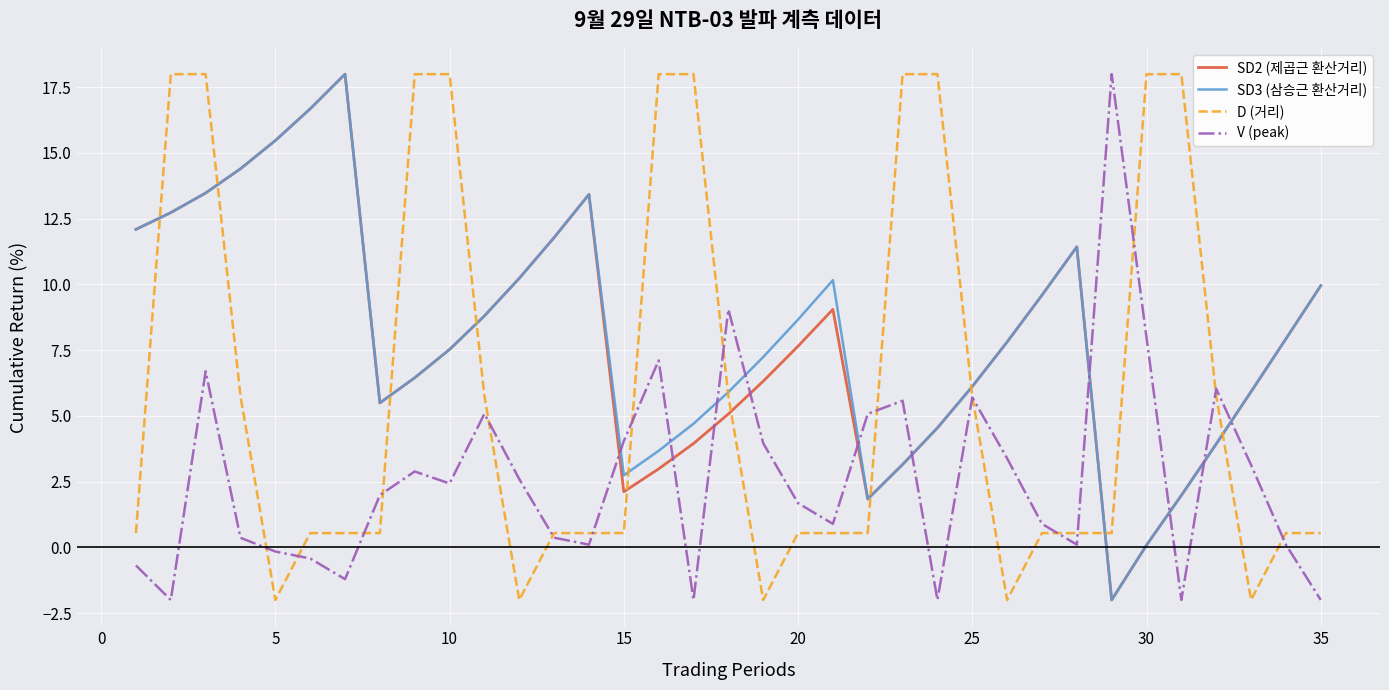

Which series ends up on top after the final intersection of V (peak) and D (거리)?

D (거리)